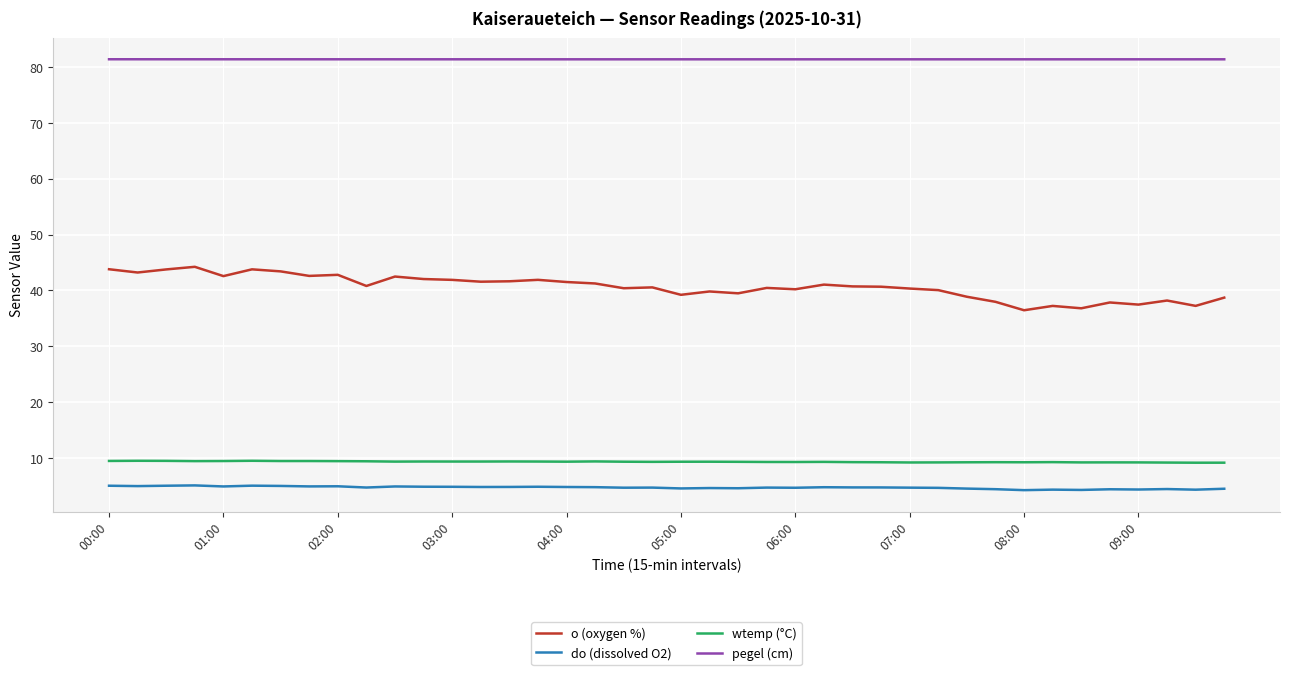

What is the highest value of the wtemp (°C) series?

9.5